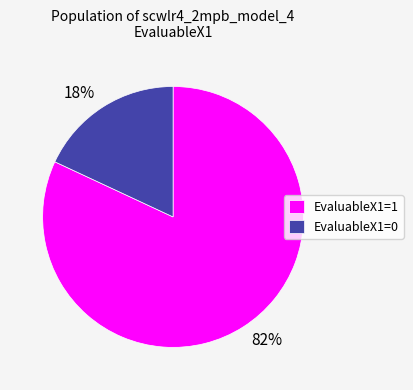

Approximately how many times larger is the value at EvaluableX1=0 compared to EvaluableX1=1?

0.2